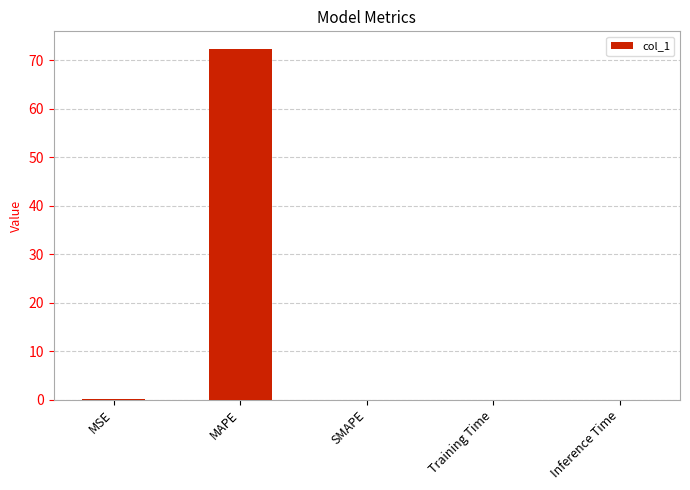

What value does the data have at MAPE?

72.3